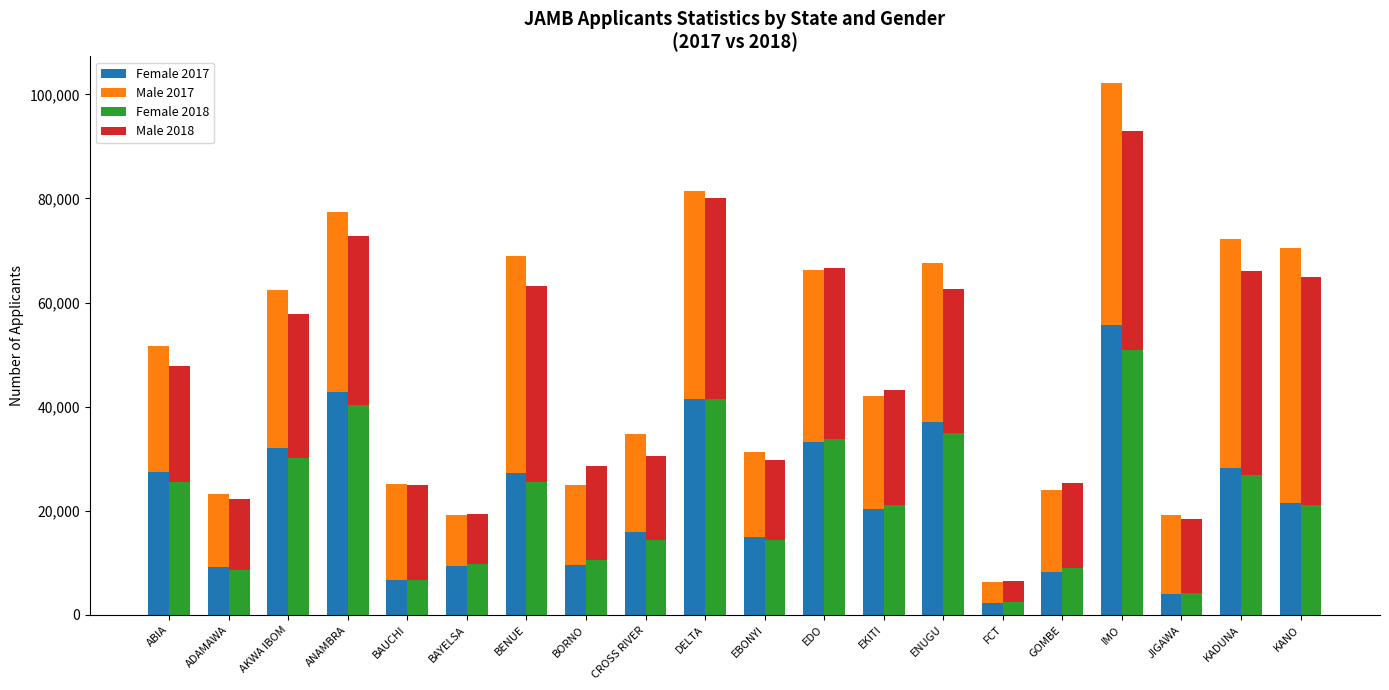

What value does the Male 2018 series have at EKITI?

22119